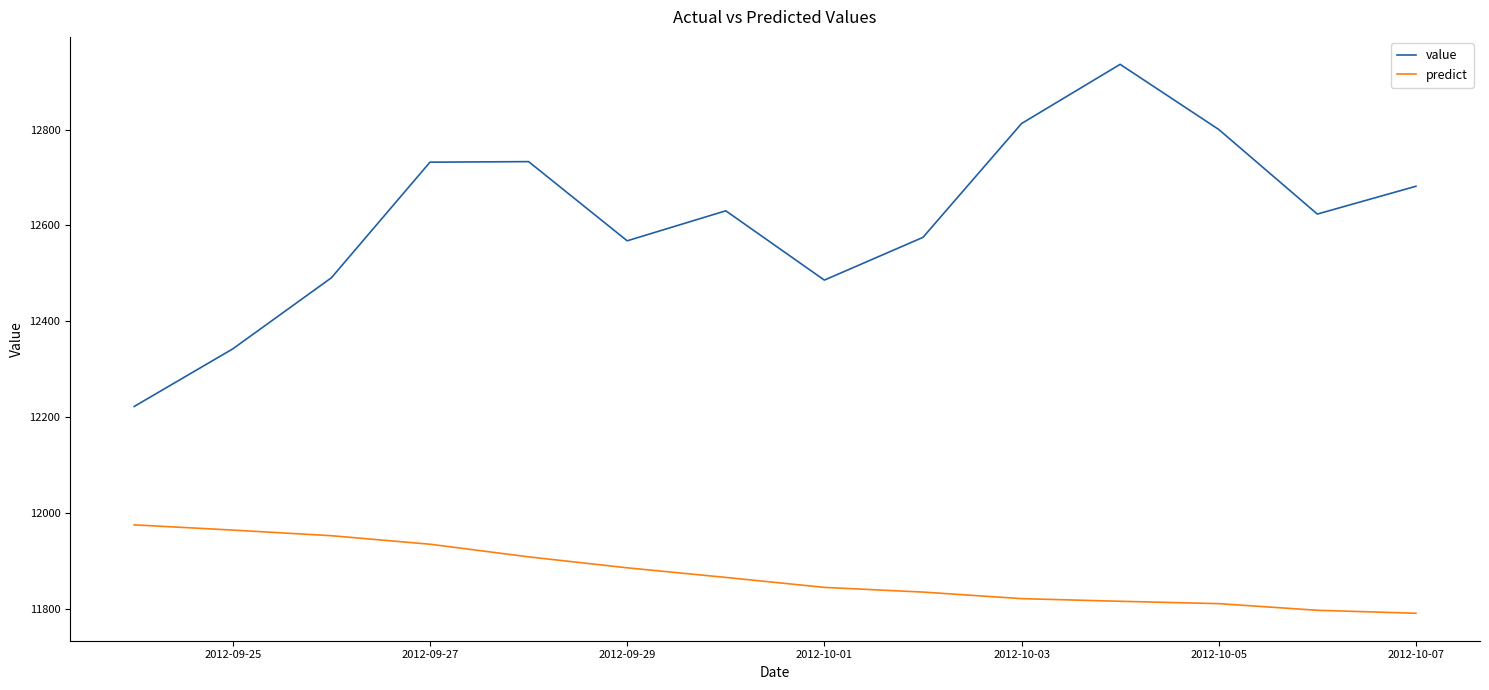

What is the maximum value for predict?

11975.4